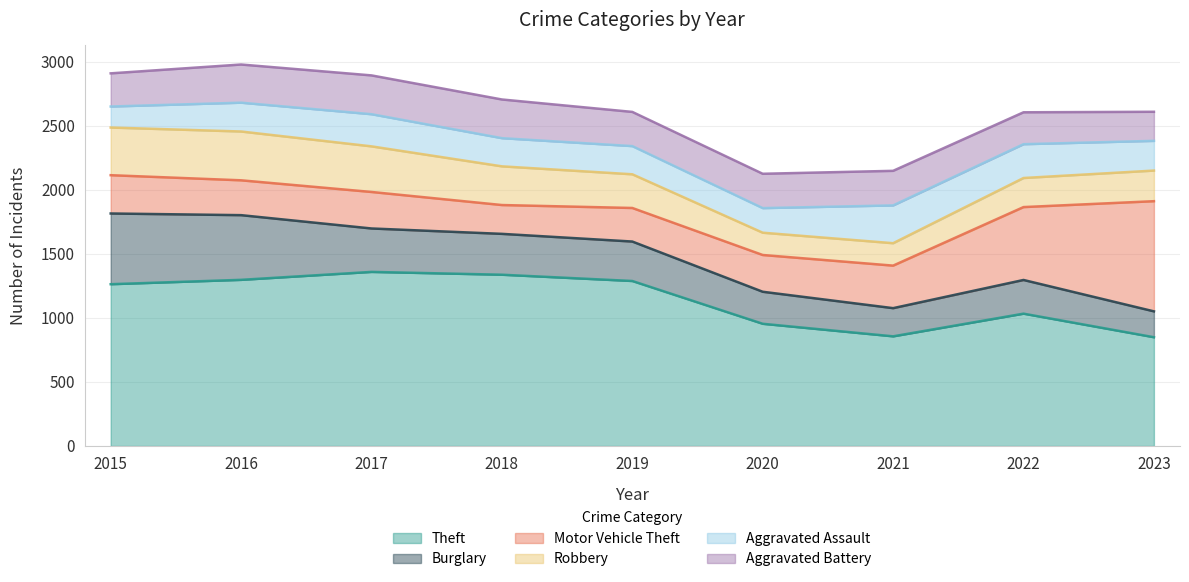

Between 2015 and 2017, which series saw the biggest shift?

Burglary